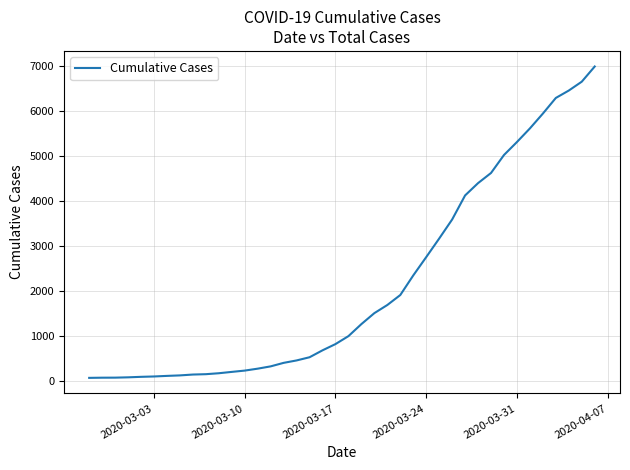

Does the chart display data point markers on the line(s)?

No